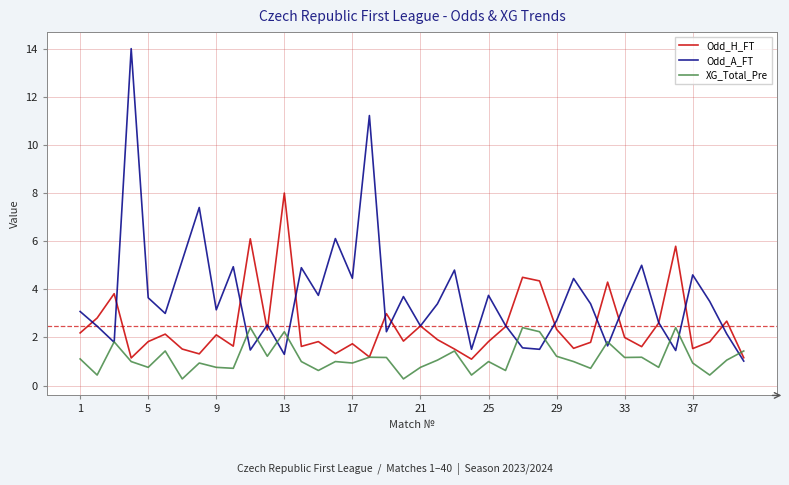

Which series has the largest total across all categories?

Odd_A_FT